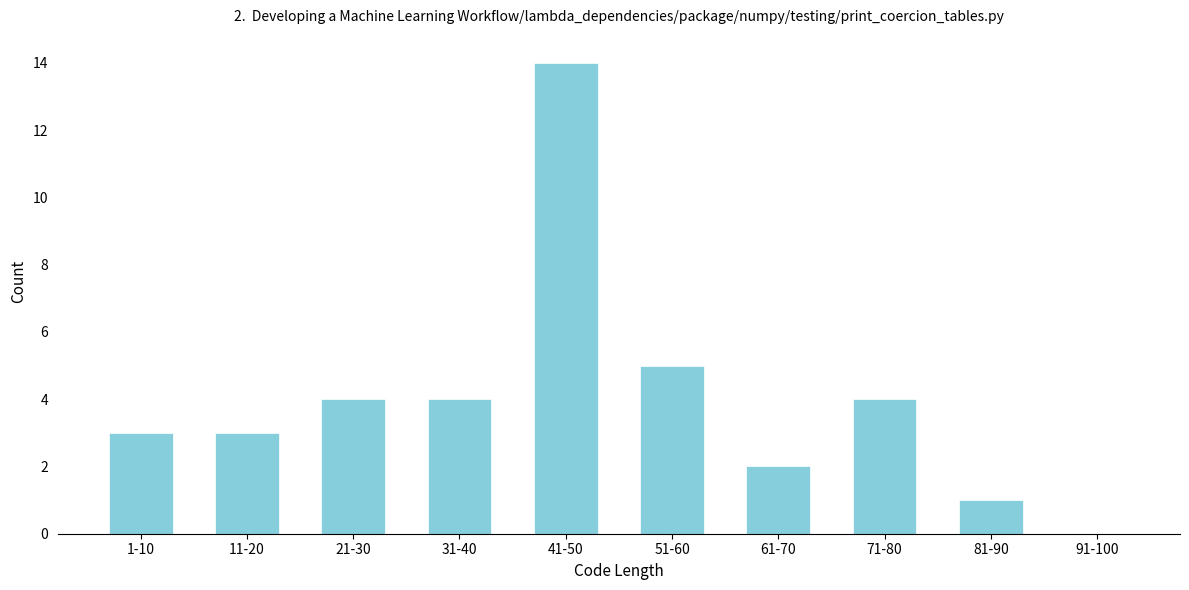

Reading left to right, what are all the values shown in this chart?

1-10=3	11-20=3	21-30=4	31-40=4	41-50=14	51-60=5	61-70=2	71-80=4	81-90=1	91-100=0